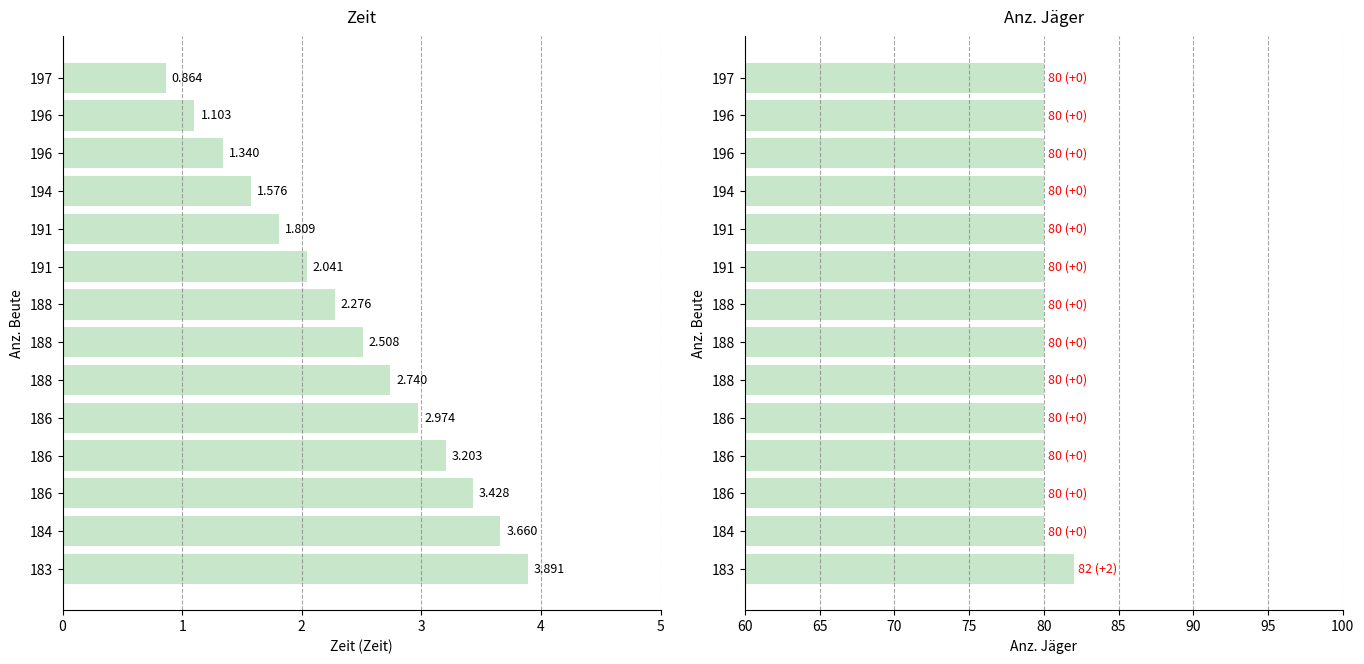

What are all the series names shown in the legend?

Zeit, Anz. Jäger